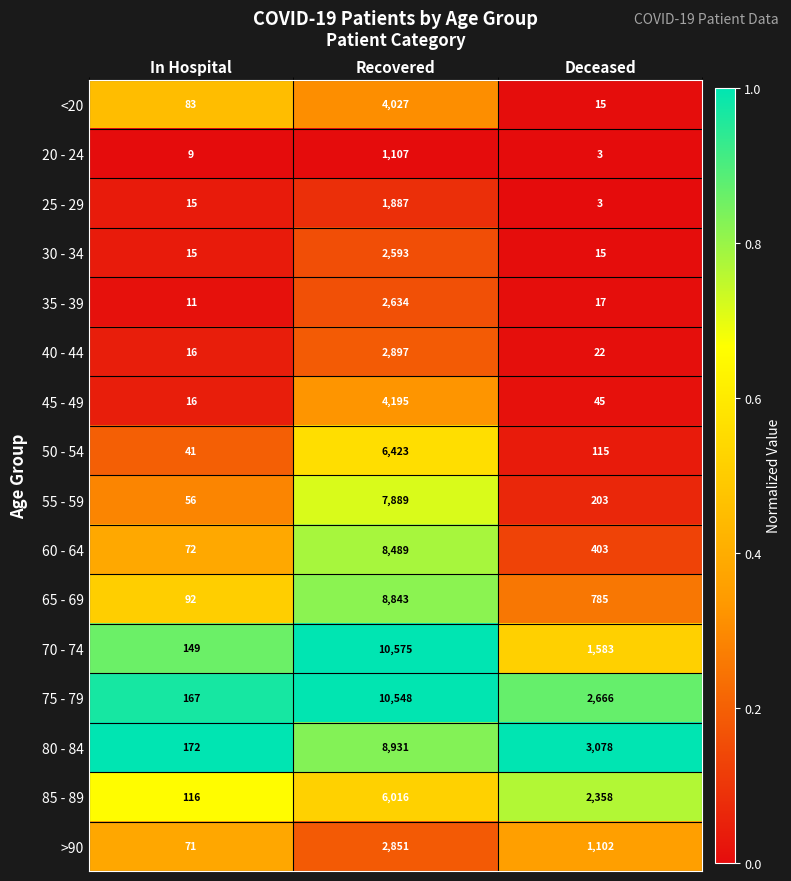

List the labels in order of 60 - 64 value, largest first.

Recovered, Deceased, In Hospital